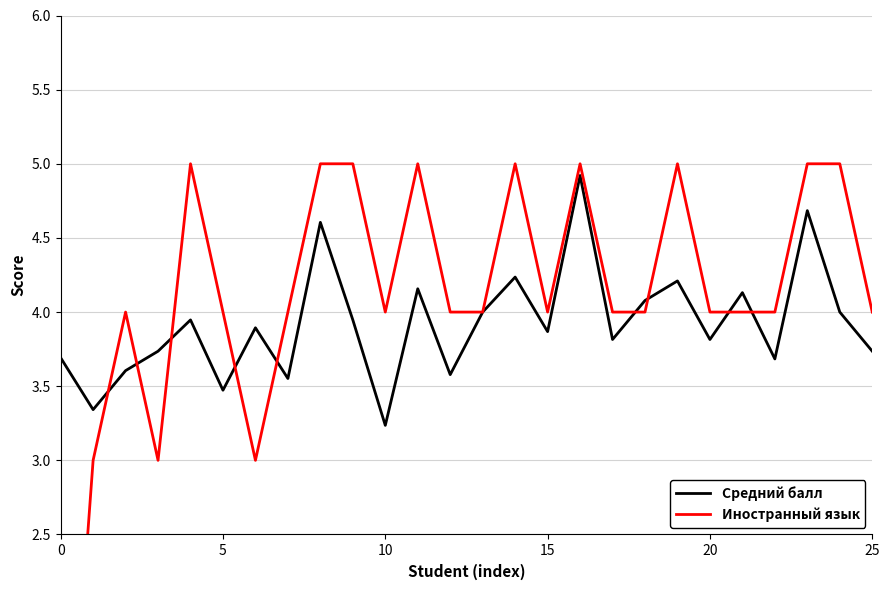

Does the chart display data point markers on the line(s)?

No